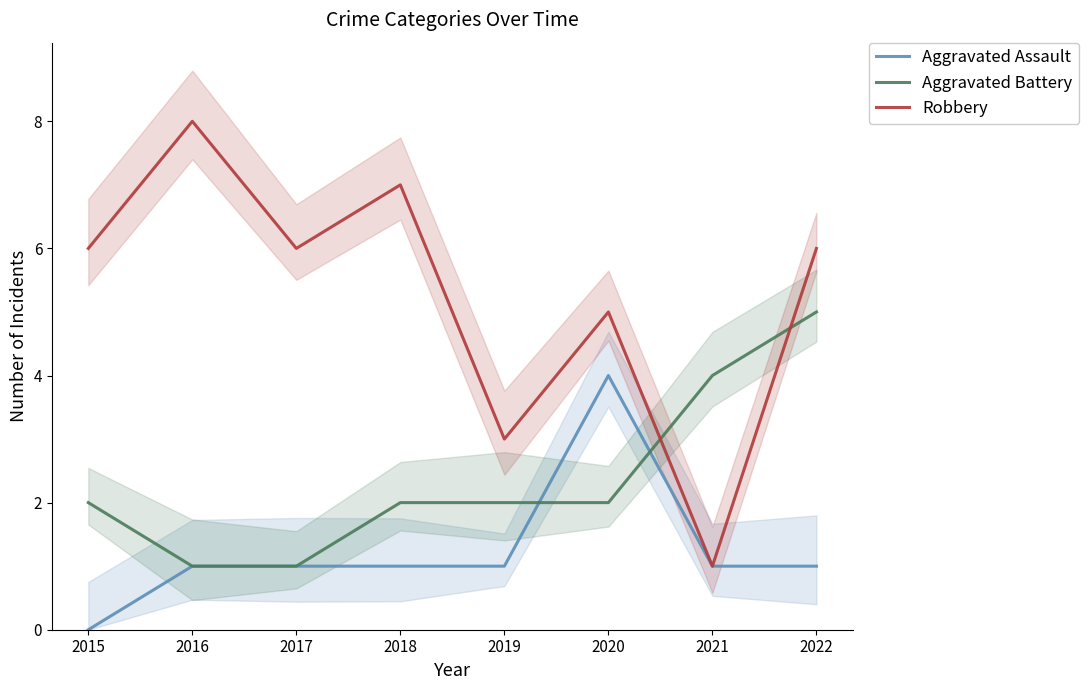

How many series are shown in this chart?

3